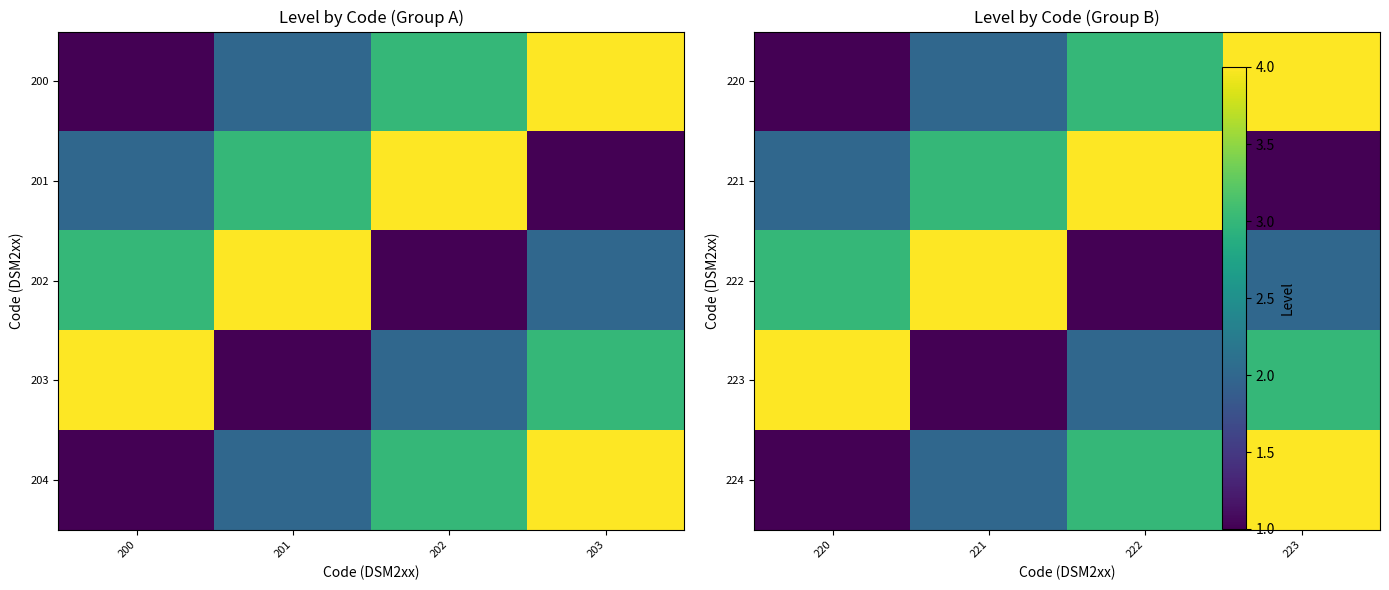

At which label does 222 reach its peak?

221